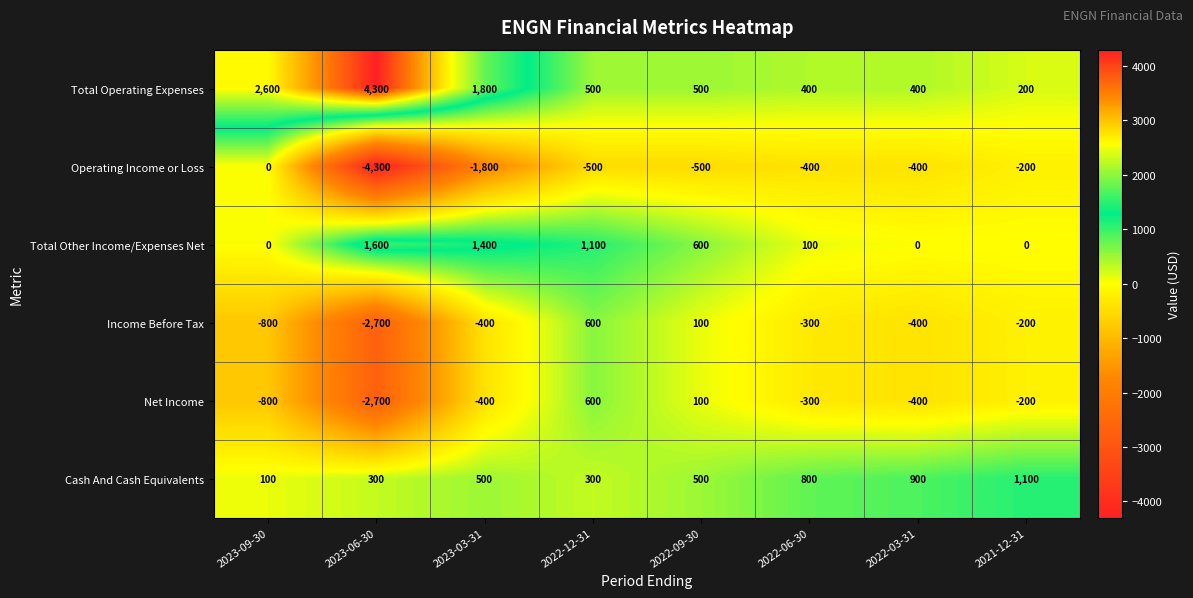

Which series has the widest spread of values?

Operating Income or Loss